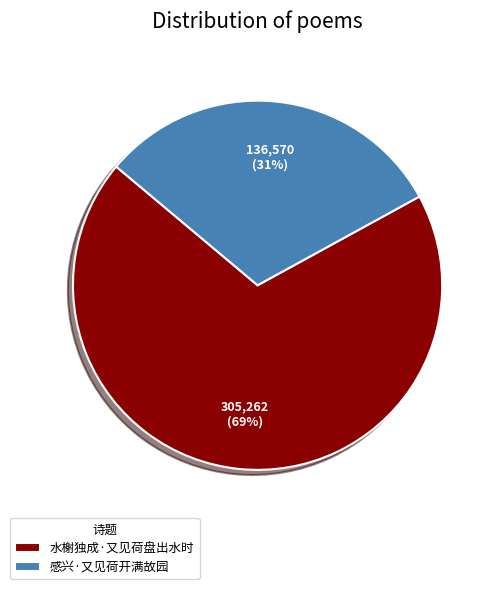

Do 水榭独成·又见荷盘出水时 and 感兴·又见荷开满故园 together represent more than half of the pie?

Yes